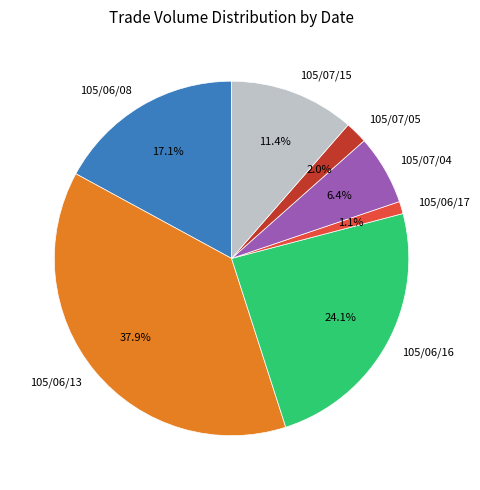

Which has a higher value, 105/07/15 or 105/07/04?

105/07/15